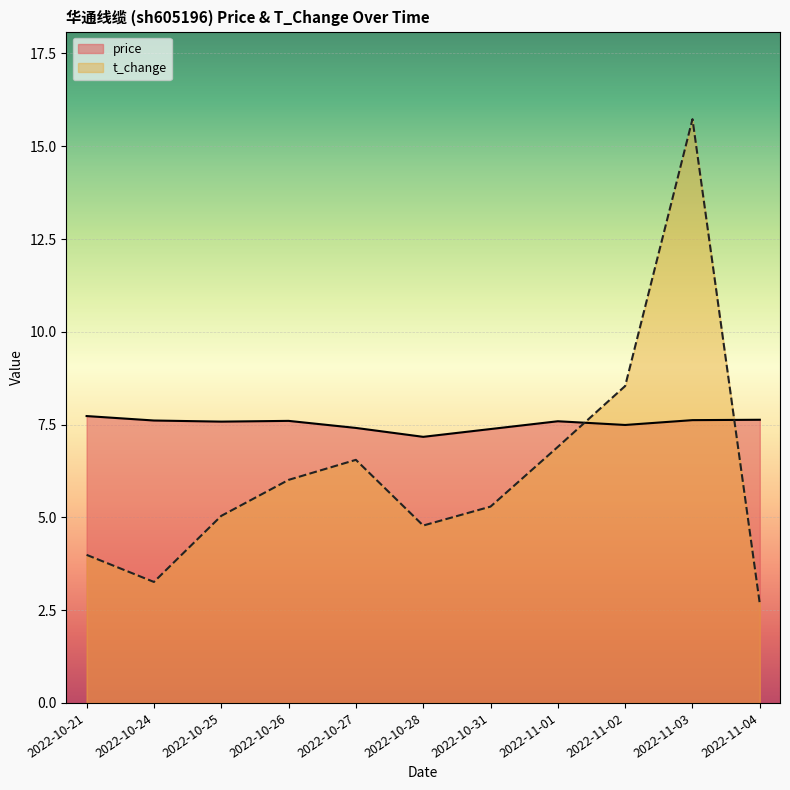

How many data points does each series have?

11